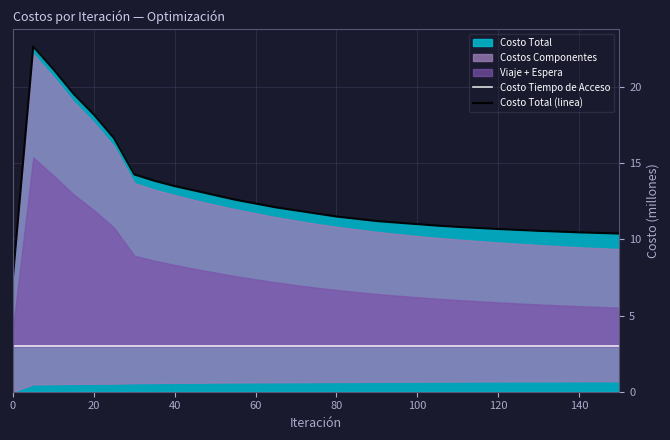

What is the maximum value for Costo Total (linea)?

22.7